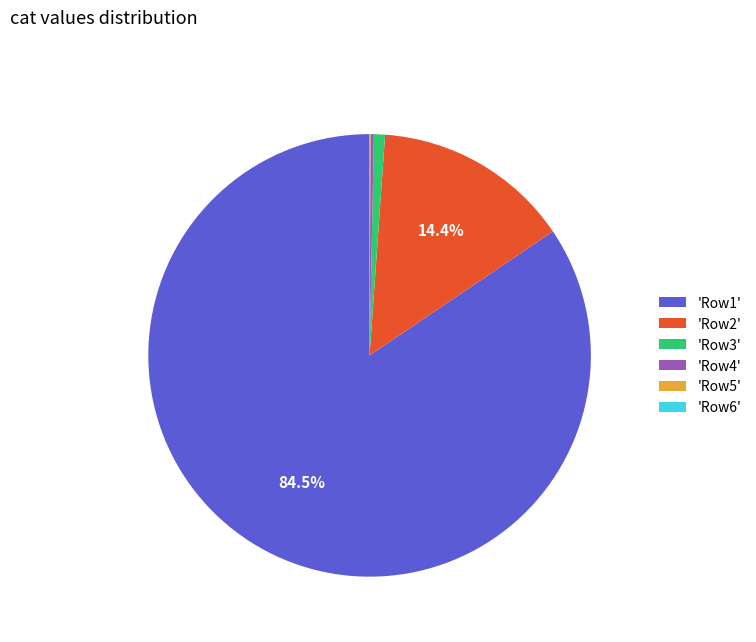

Which slice represents more than half of the pie?

'Row1'